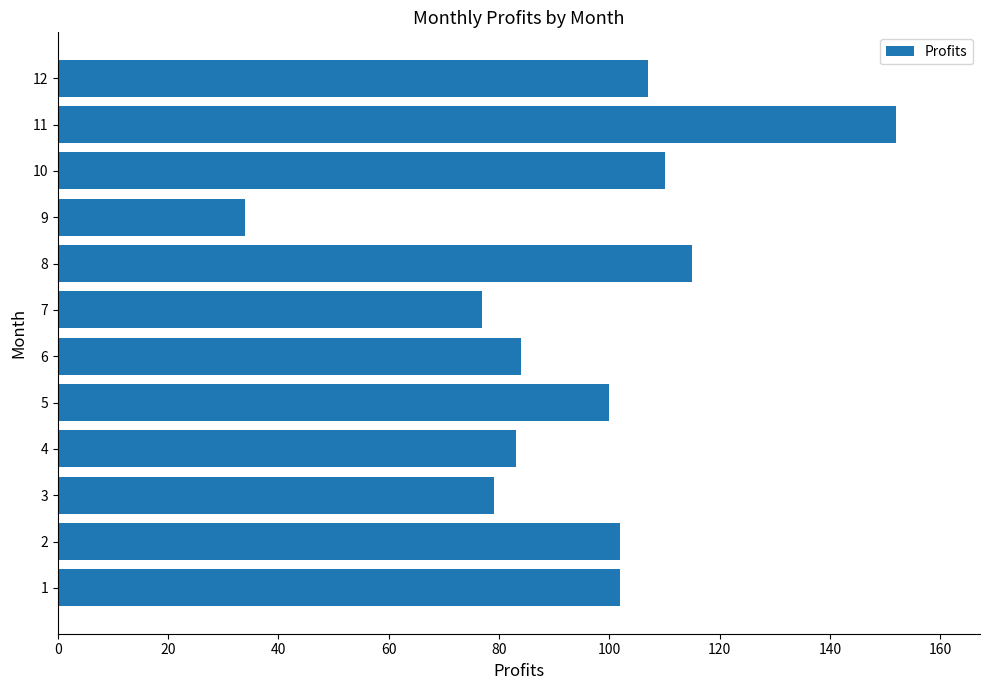

What is the average value?

95